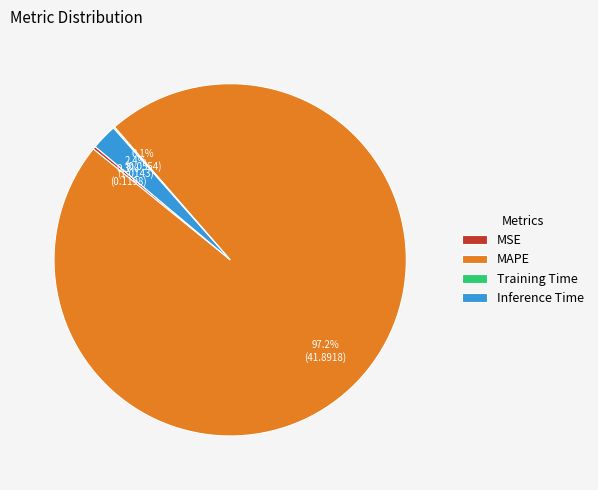

Which category has the biggest portion of the pie?

MAPE